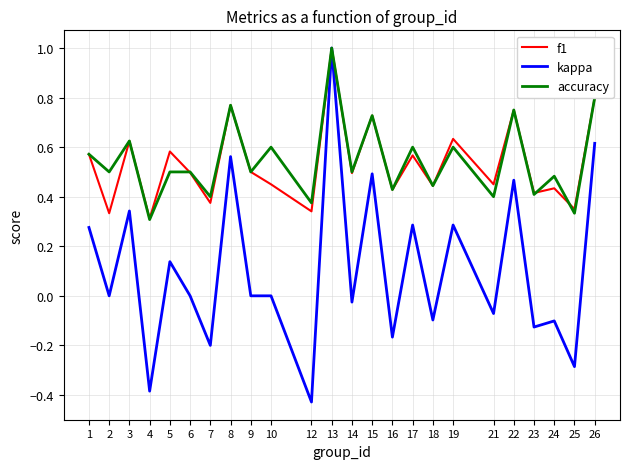

What is the greatest value displayed?

1.0